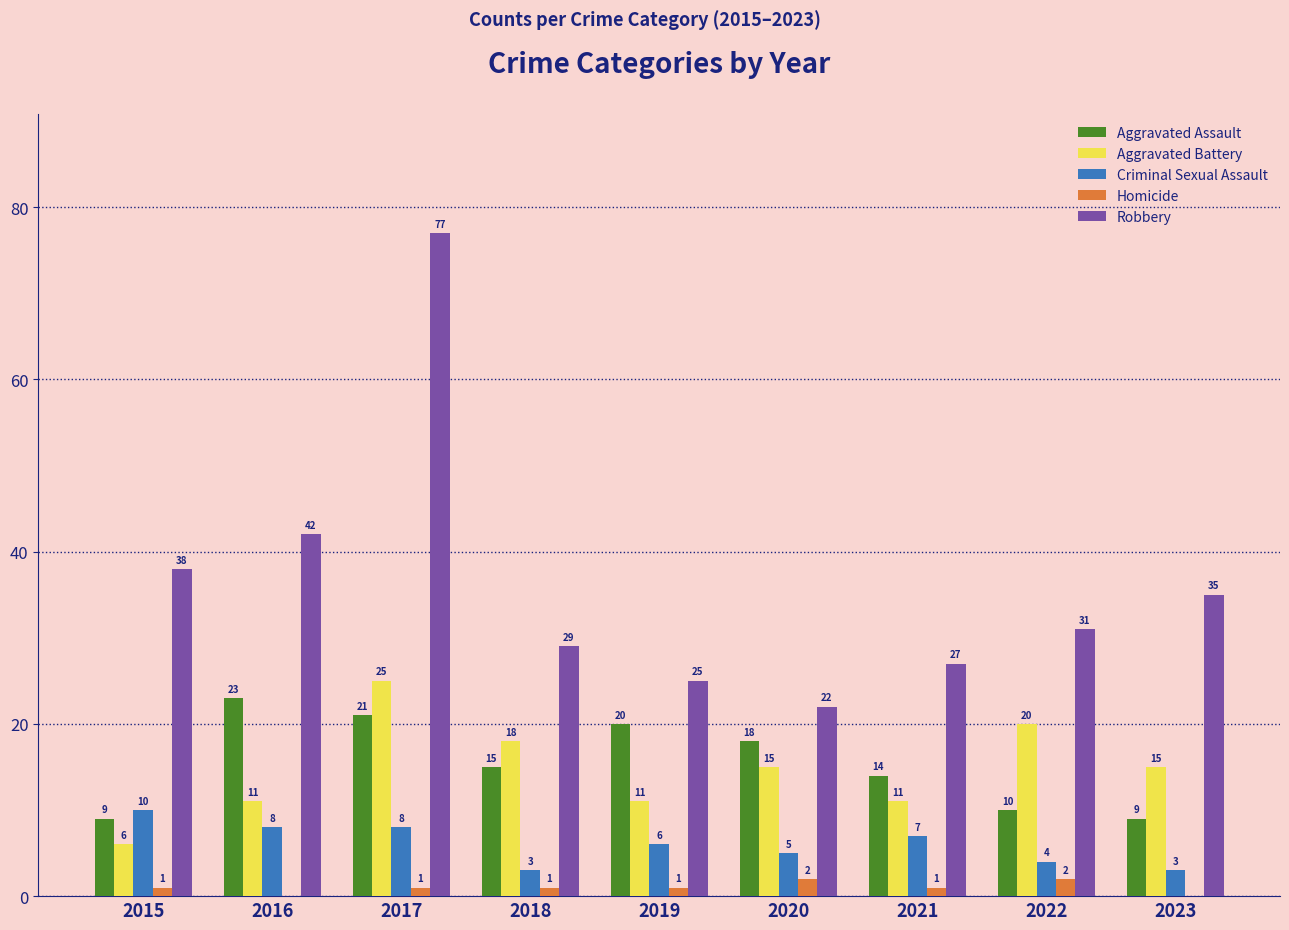

How many groups of bars are there?

9